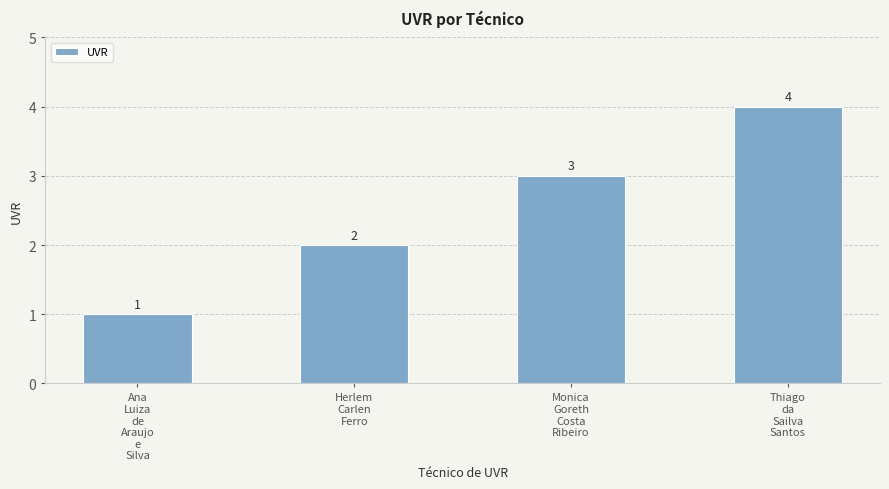

Count the values in the range 2 to 4.

3